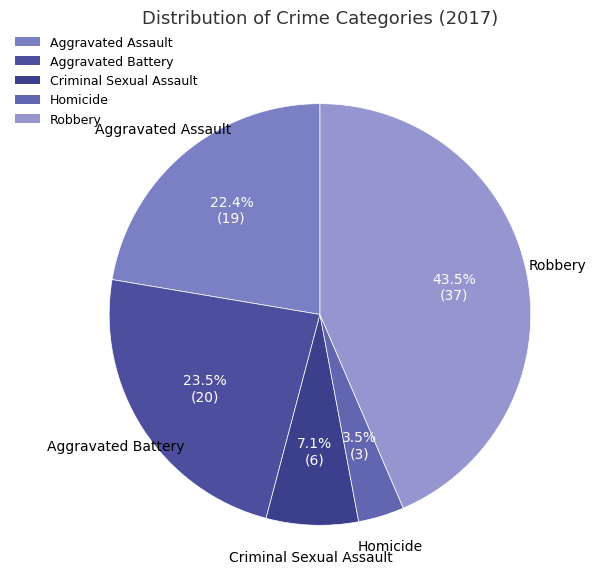

Which category has the smallest portion of the pie?

Homicide